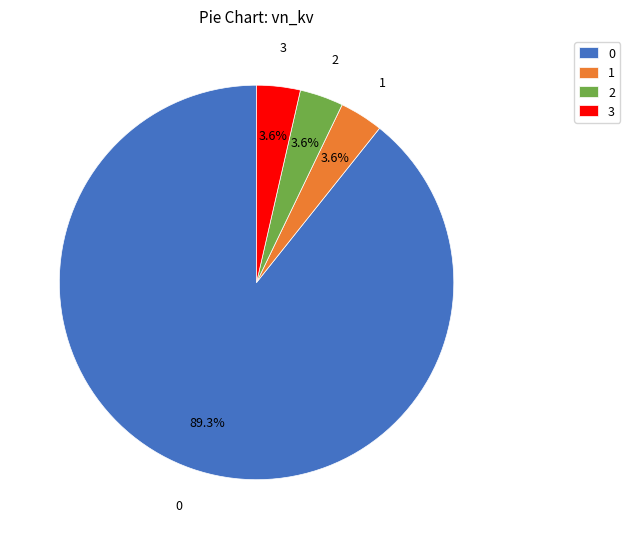

Is the sum of 0 and 1 greater than half?

Yes